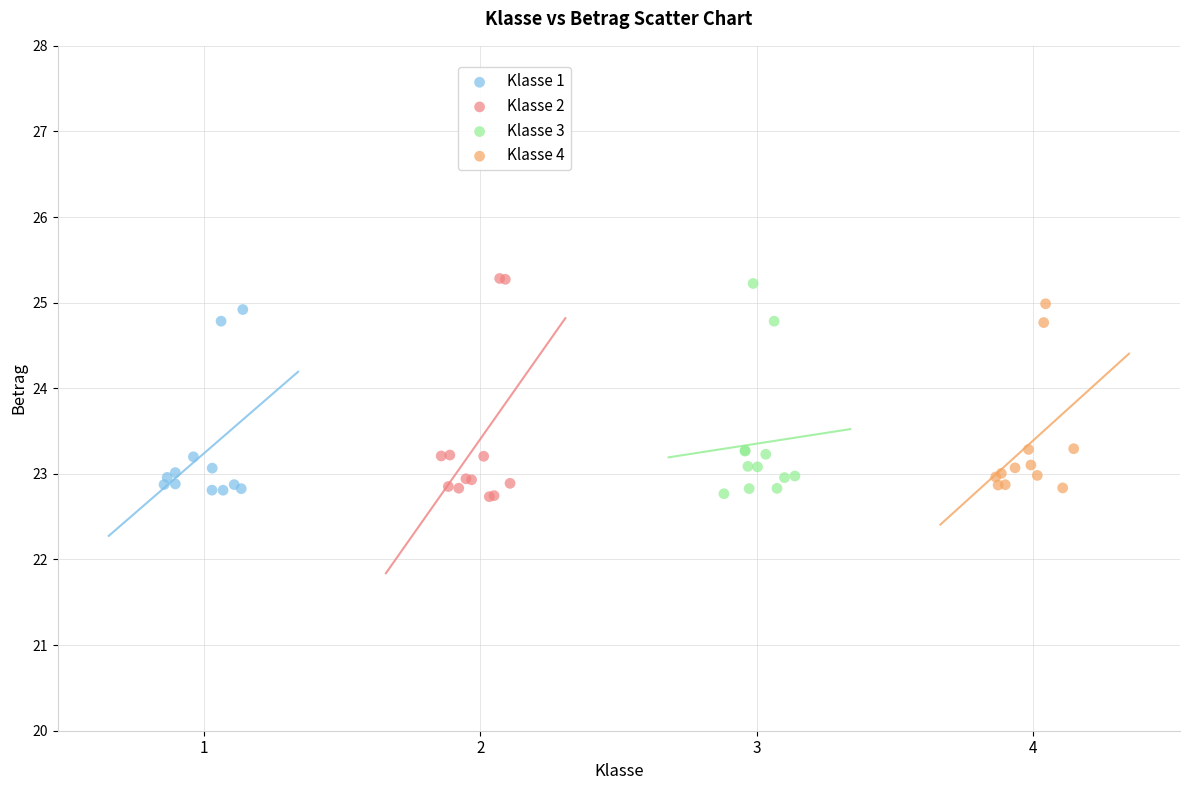

Which series has the widest spread of Y values?

Klasse 2